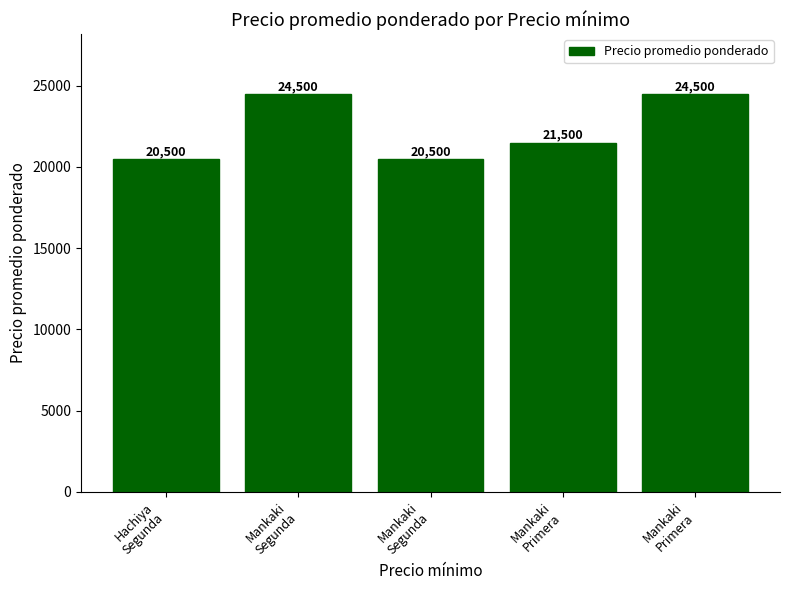

List the labels in order of value, largest first.

Mankaki
Segunda, Mankaki
Primera, Mankaki
Primera, Hachiya
Segunda, Mankaki
Segunda